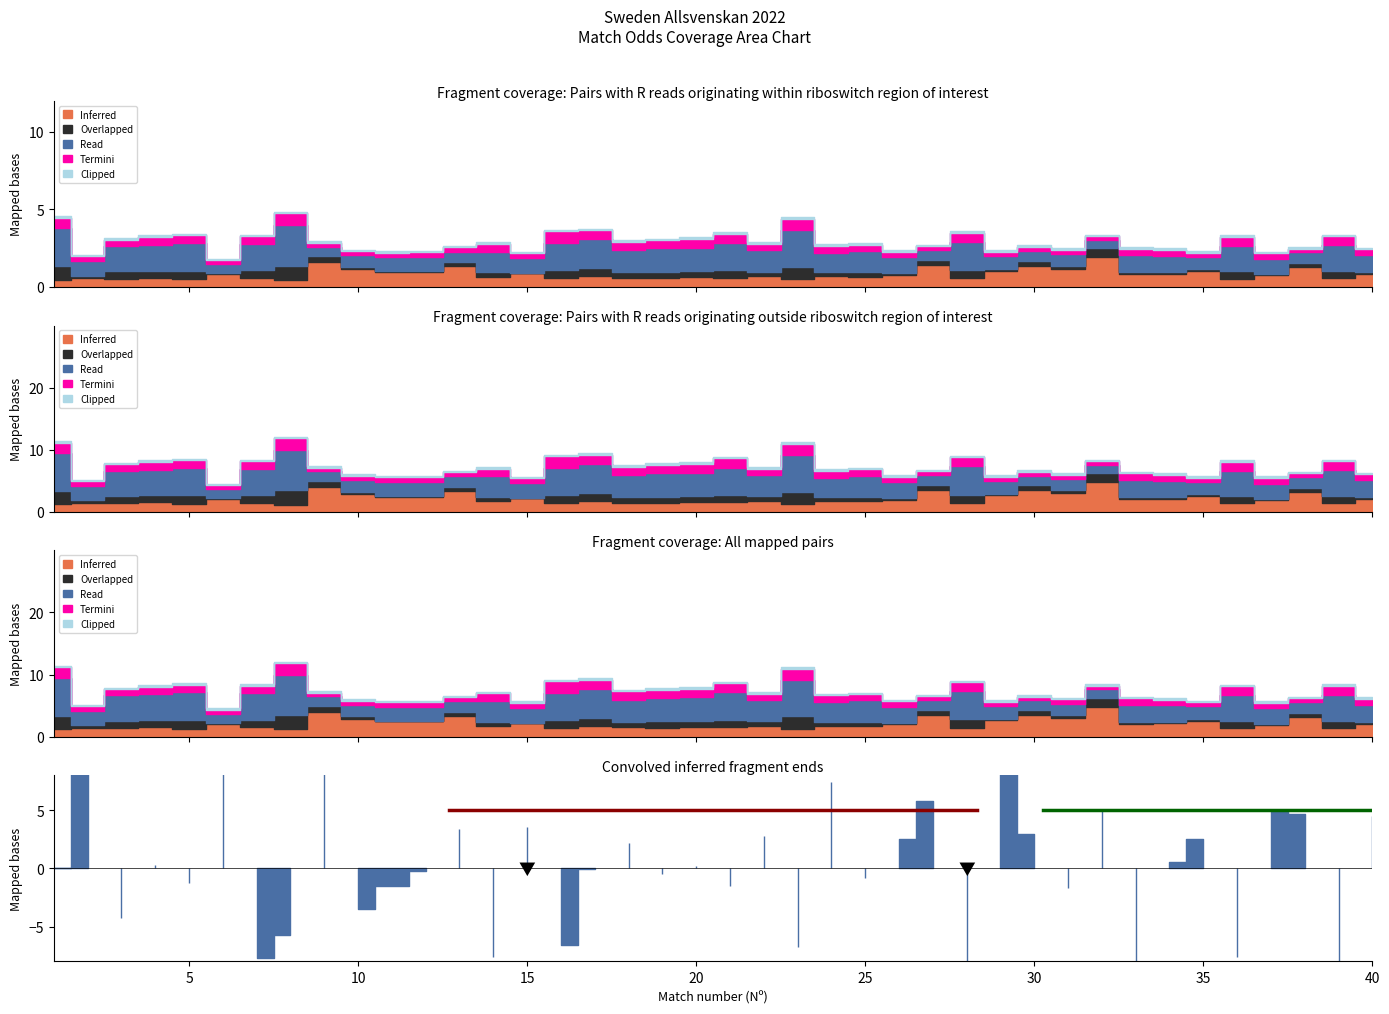

How many lines are shown in the chart?

5